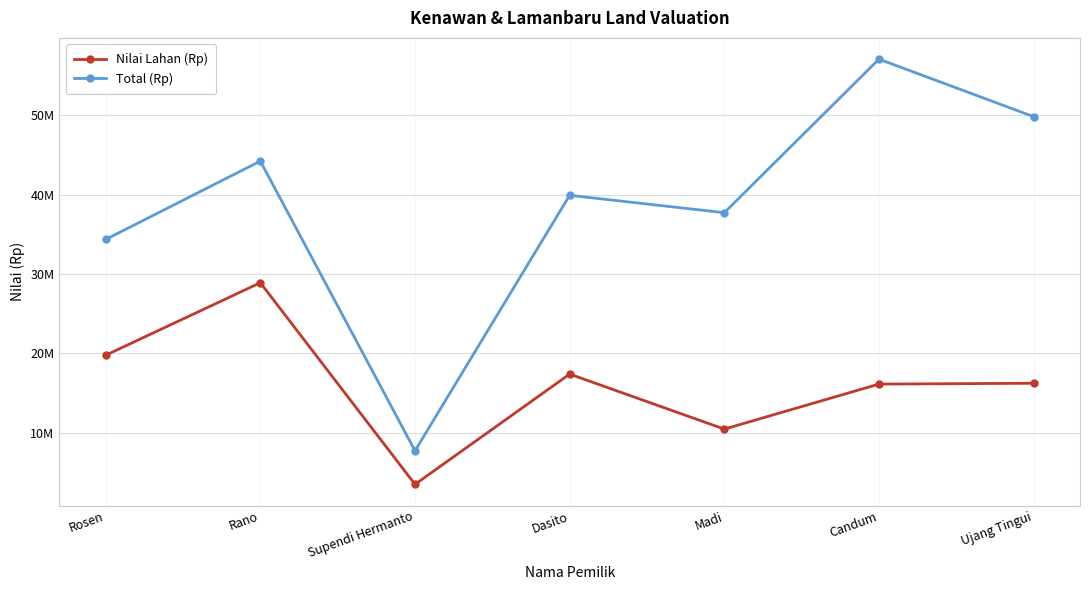

What is the value of the Nilai Lahan (Rp) point at the 5th from the left?

10465000